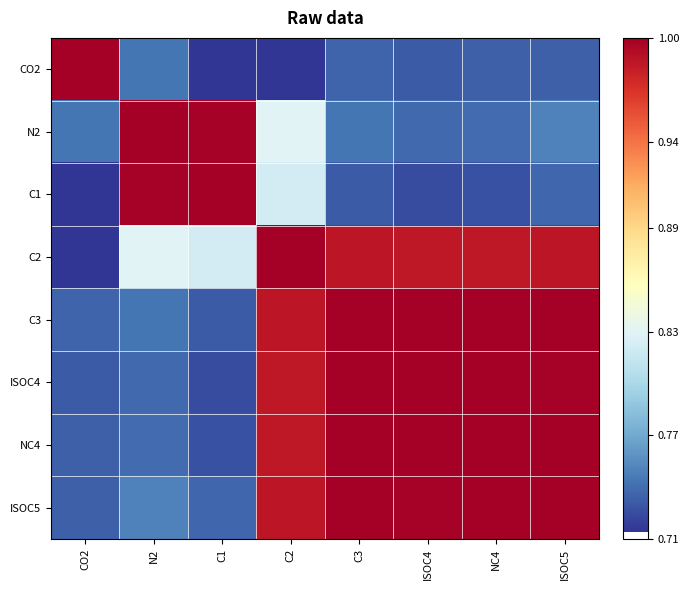

What is the spread (max minus min) of values at CO2?

0.3